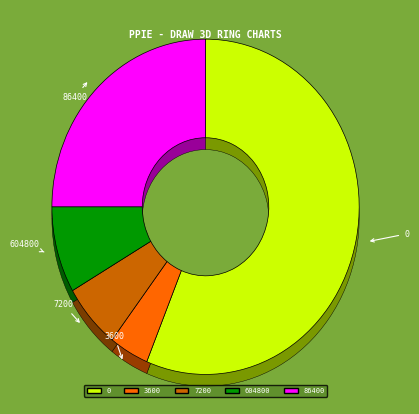

To the nearest percent, what is the combined percentage of 0 and 3600?

60%